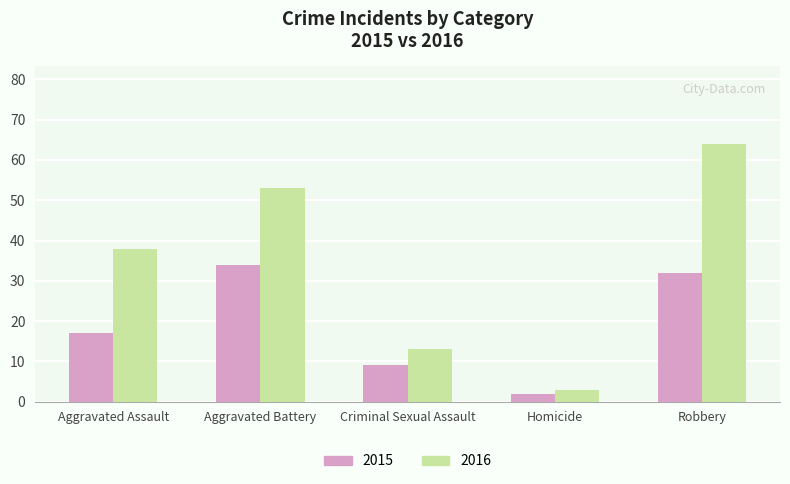

How many data points in 2016 are less than 38?

2